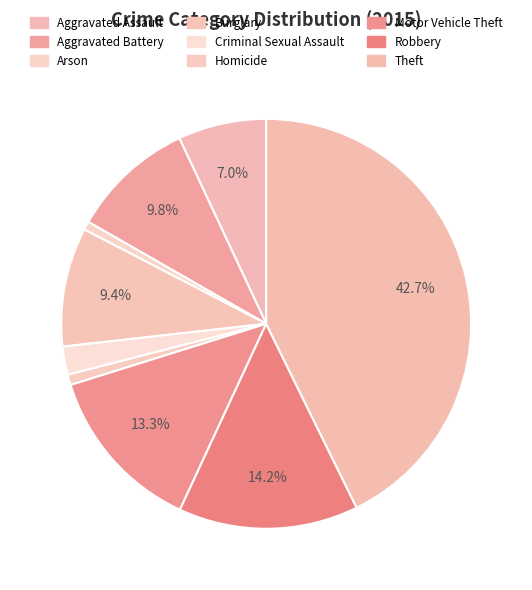

How many slices are in this pie chart?

9